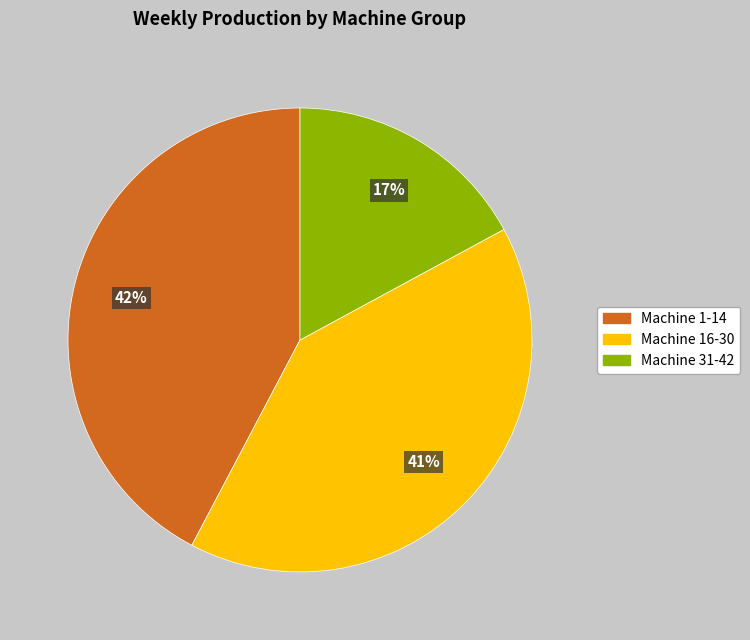

To the nearest percent, what is the difference between the largest and smallest slice percentages?

25%